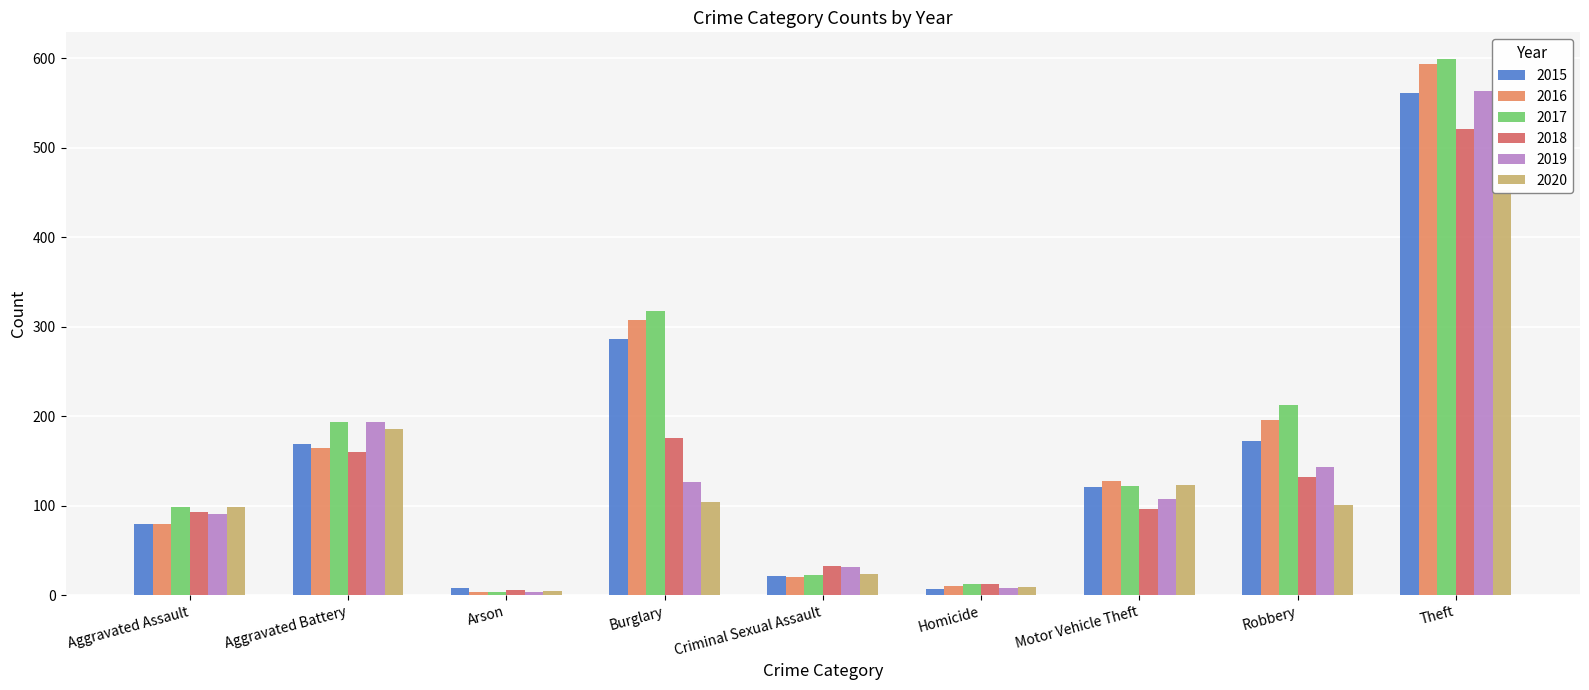

At which label is 2016 closest to 298?

Burglary